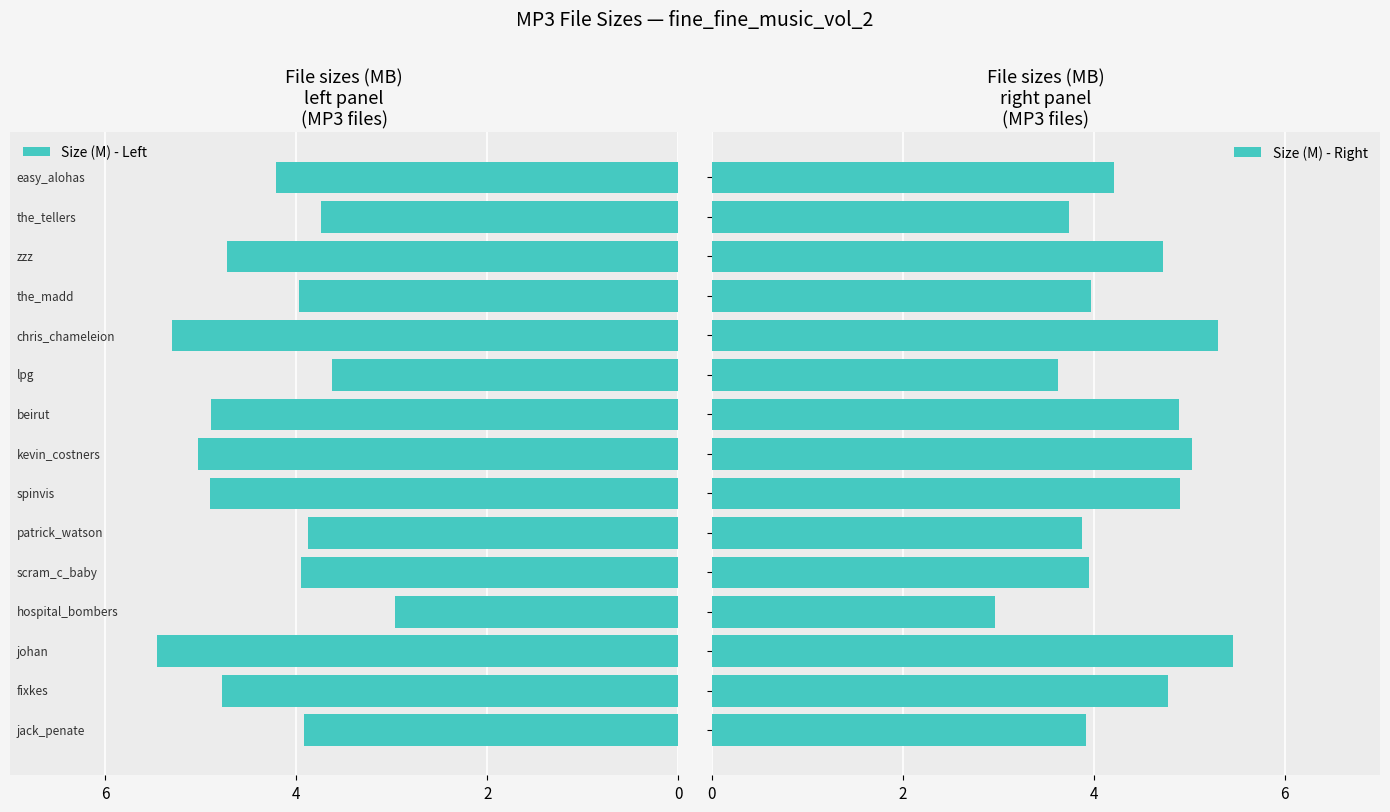

Is it true that Size (M) - Left equals -1.8 at 10?

False